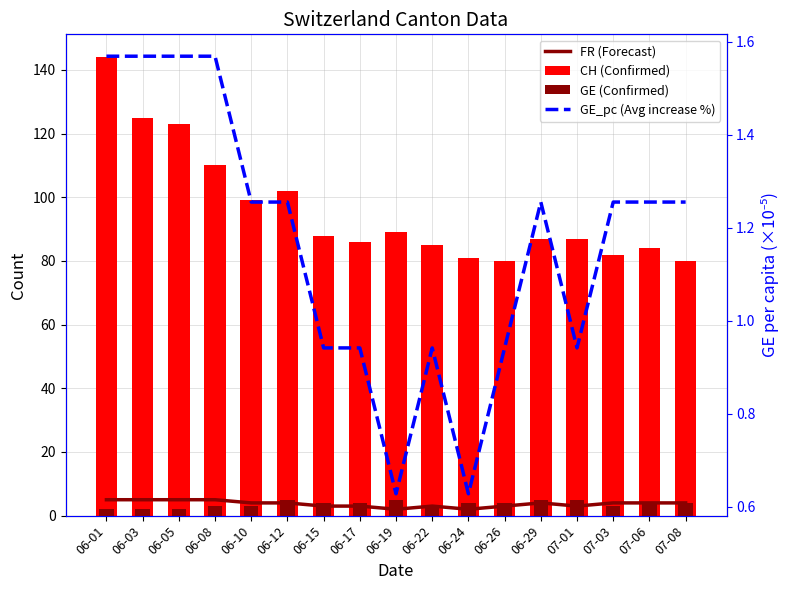

What value does the GE_pc (Avg increase %) series have at 06-15?

0.9